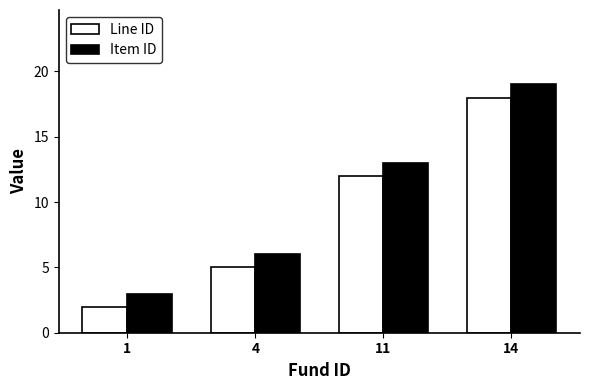

Reading left to right, extract all data points from this chart.

Line ID: 2	5	12	18
Item ID: 3	6	13	19